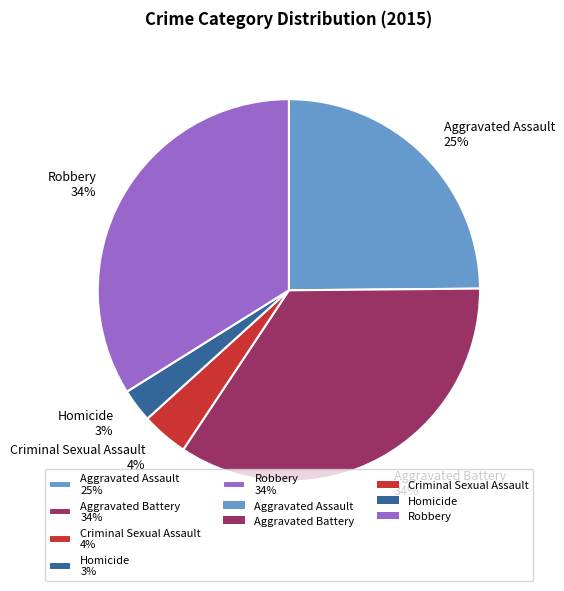

To the nearest percent, what is the combined percentage of Criminal Sexual Assault and Aggravated Battery?

38%